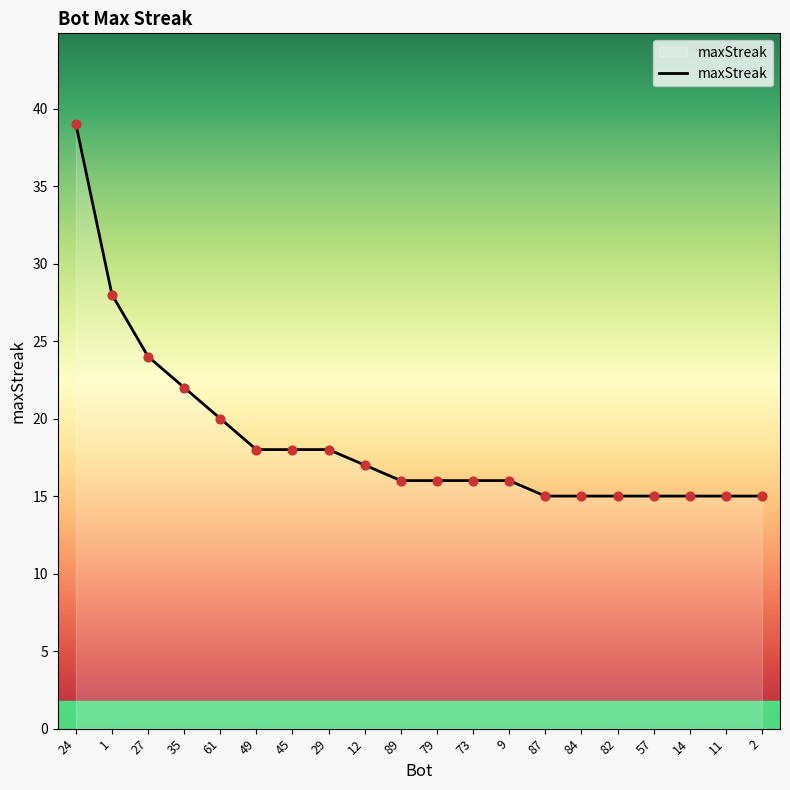

Between 29 and 87, which is larger?

29